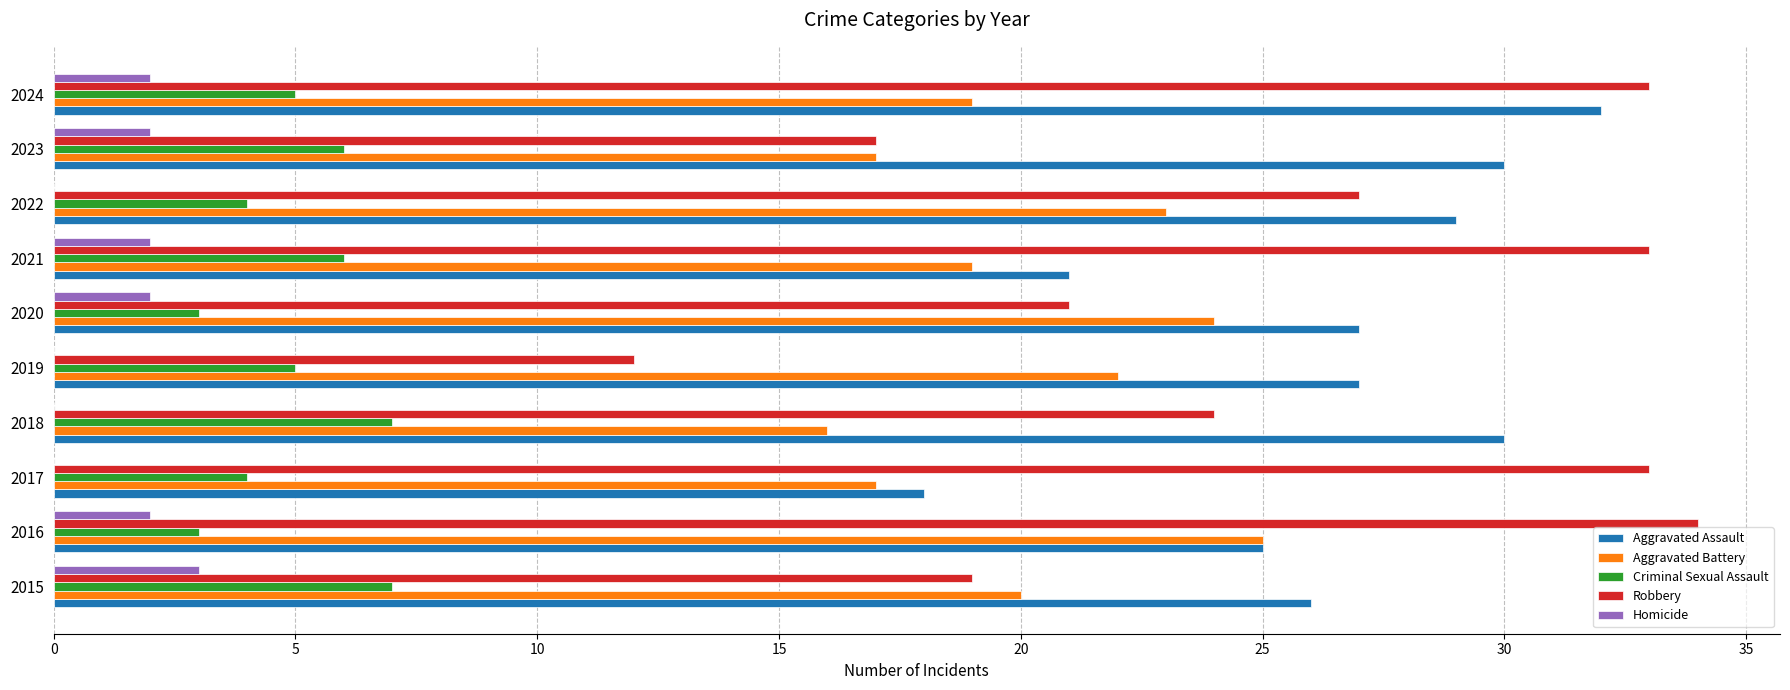

The value of Aggravated Battery at 2023 is 26. True or false?

False